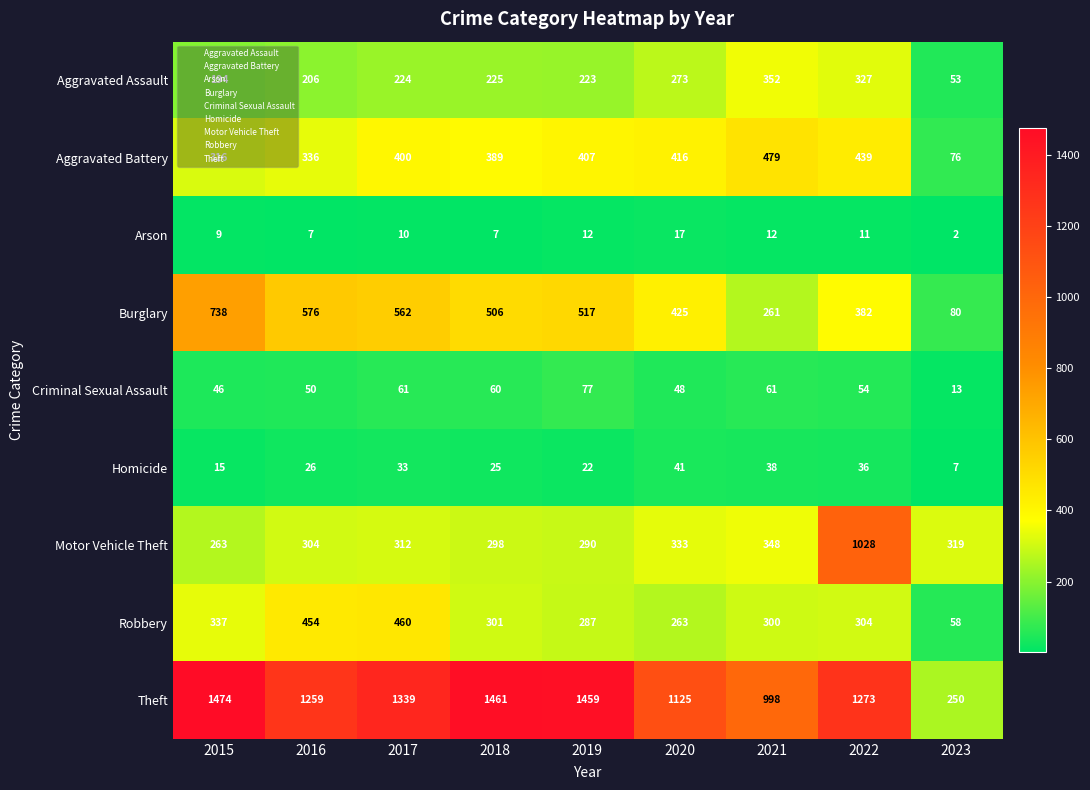

The Aggravated Assault series shows 225 at 2018. True or false?

True